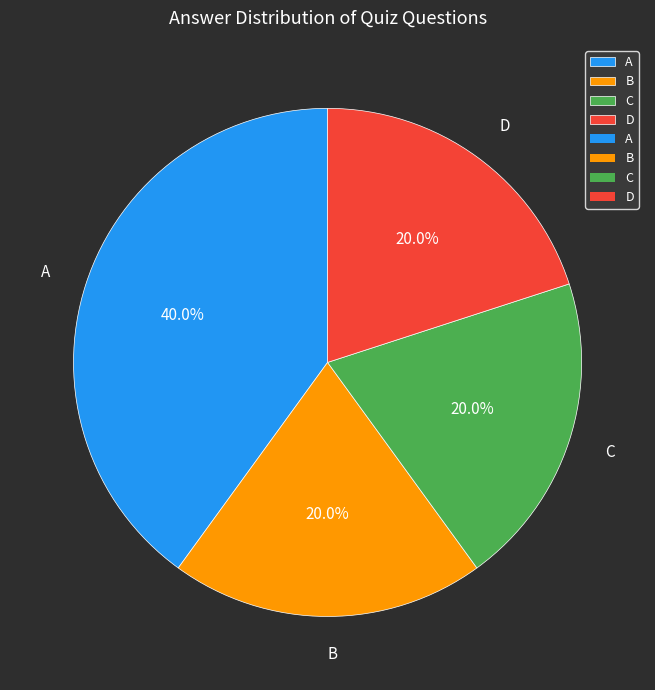

Approximately how many times larger is the value at C compared to B?

1.0